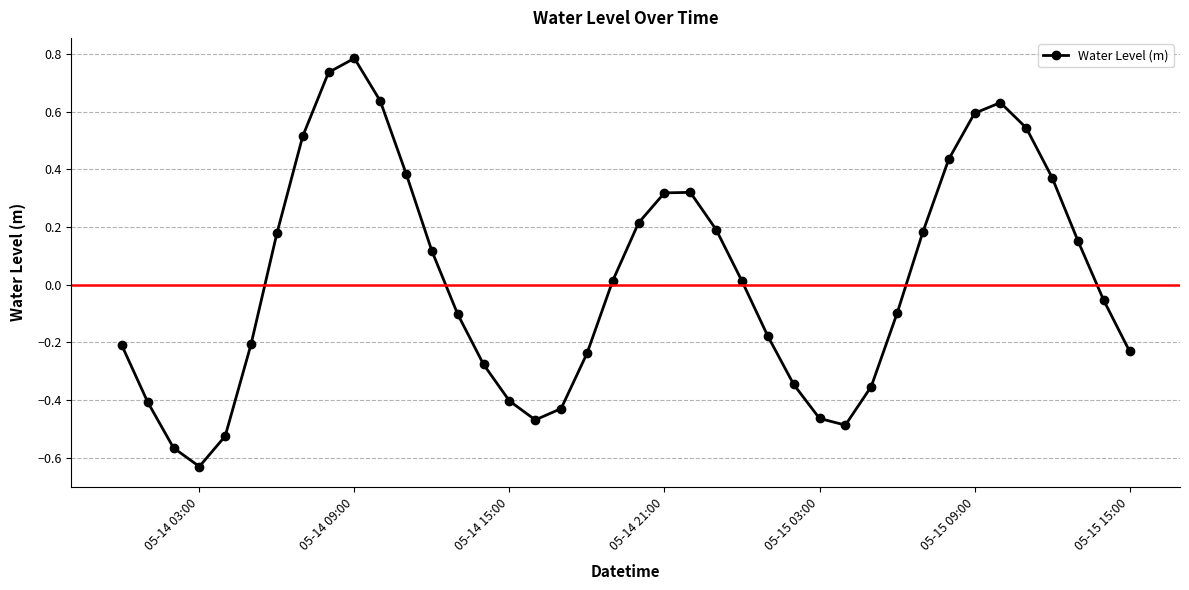

What is the greatest value displayed?

0.8